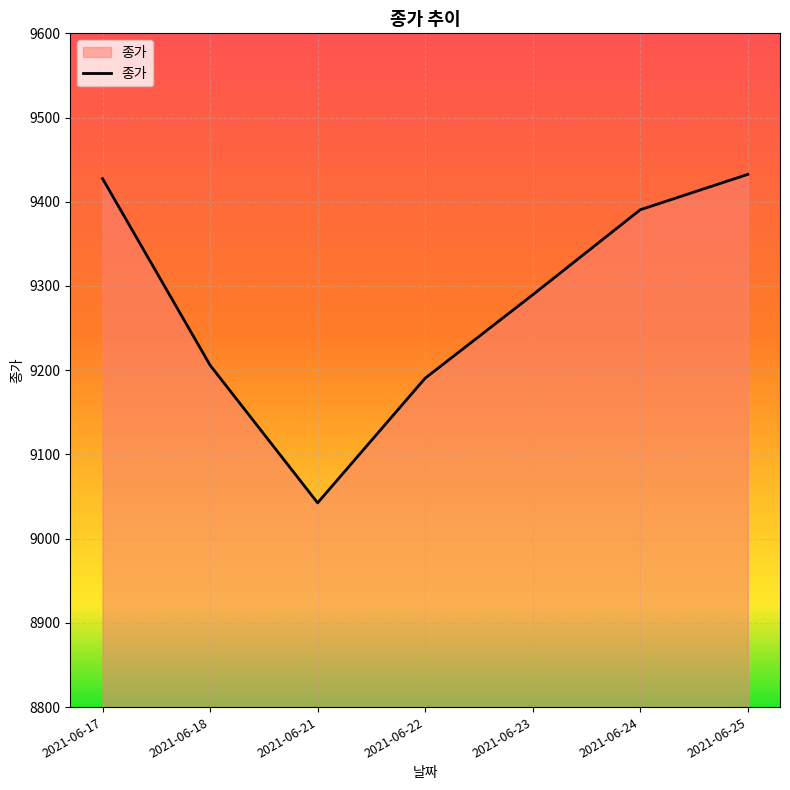

At which category does the chart reach its minimum across all series?

2021-06-21